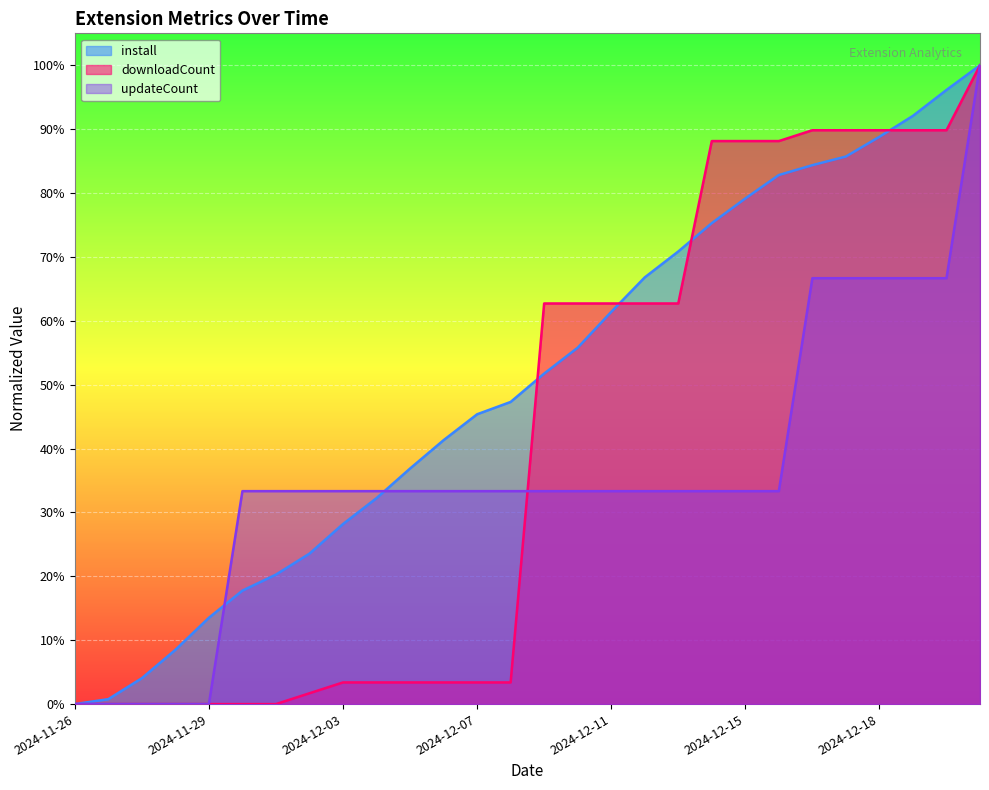

Which category has the highest value in the updateCount series?

2024-12-21